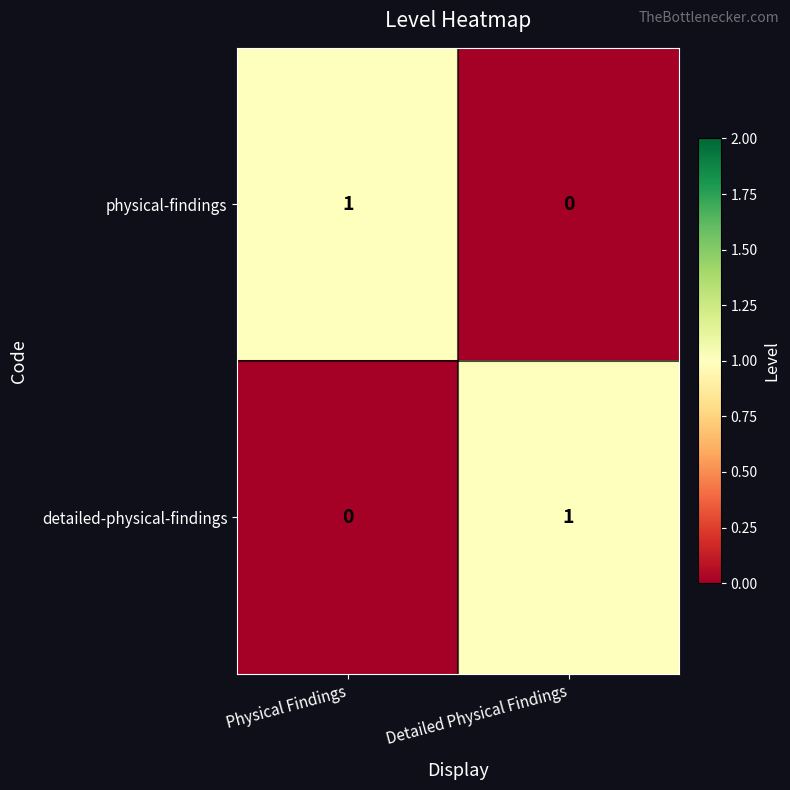

True or false: physical-findings has a value of -1 at Detailed Physical Findings.

False